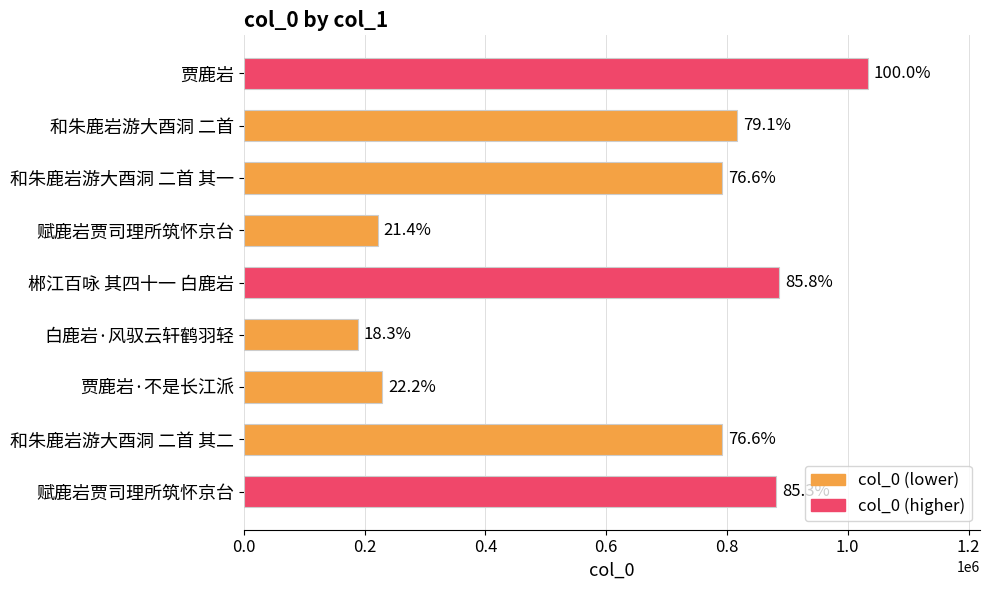

Are the bars horizontal?

Yes